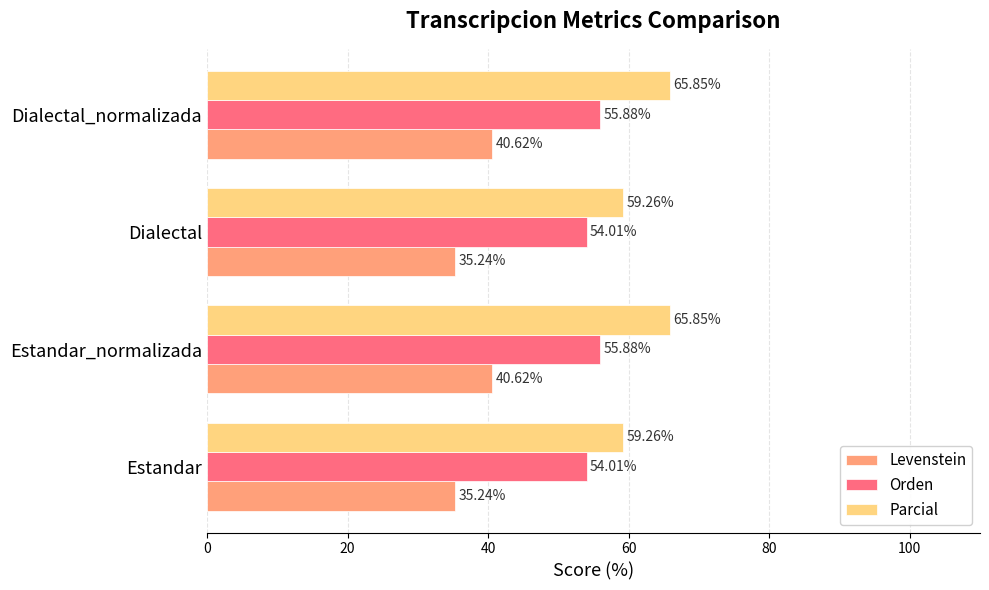

What is the sum of all Levenstein values?

151.7